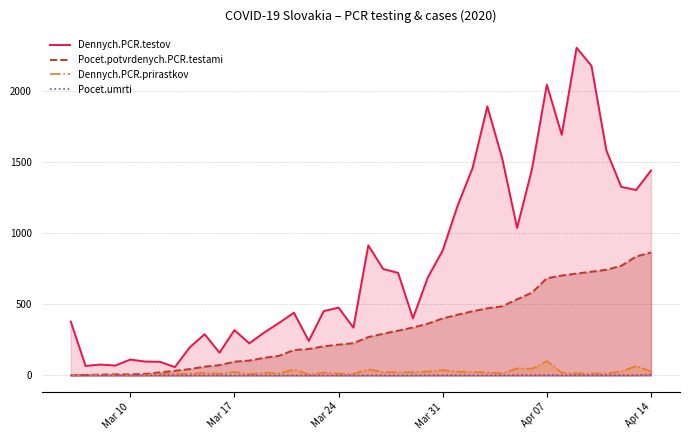

What are all the series names shown in the legend?

Dennych.PCR.testov, Pocet.potvrdenych.PCR.testami, Dennych.PCR.prirastkov, Pocet.umrti